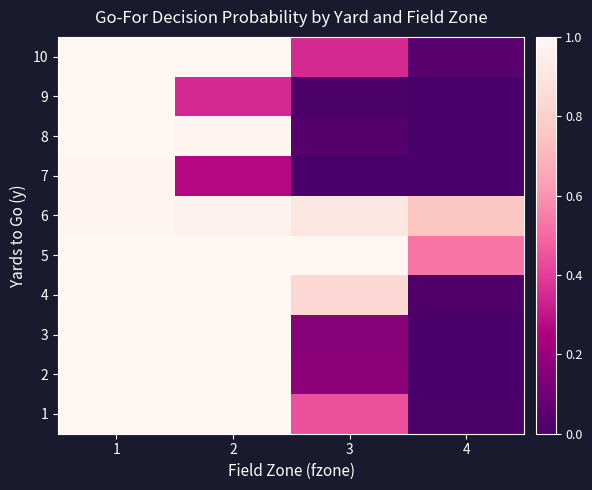

Reading right to left, extract all data points from this chart.

1: 4=0.0	3=0.4	2=1.0	1=1.0
2: 4=0.0	3=0.2	2=1.0	1=1.0
3: 4=0.0	3=0.2	2=1.0	1=1.0
4: 4=0.0	3=0.8	2=1.0	1=1.0
5: 4=0.5	3=1.0	2=1.0	1=1.0
6: 4=0.8	3=0.9	2=1.0	1=1.0
7: 4=0.0	3=0.0	2=0.3	1=1.0
8: 4=0.0	3=0.0	2=1.0	1=1.0
9: 4=0.0	3=0.0	2=0.4	1=1.0
10: 4=0.0	3=0.4	2=1.0	1=1.0